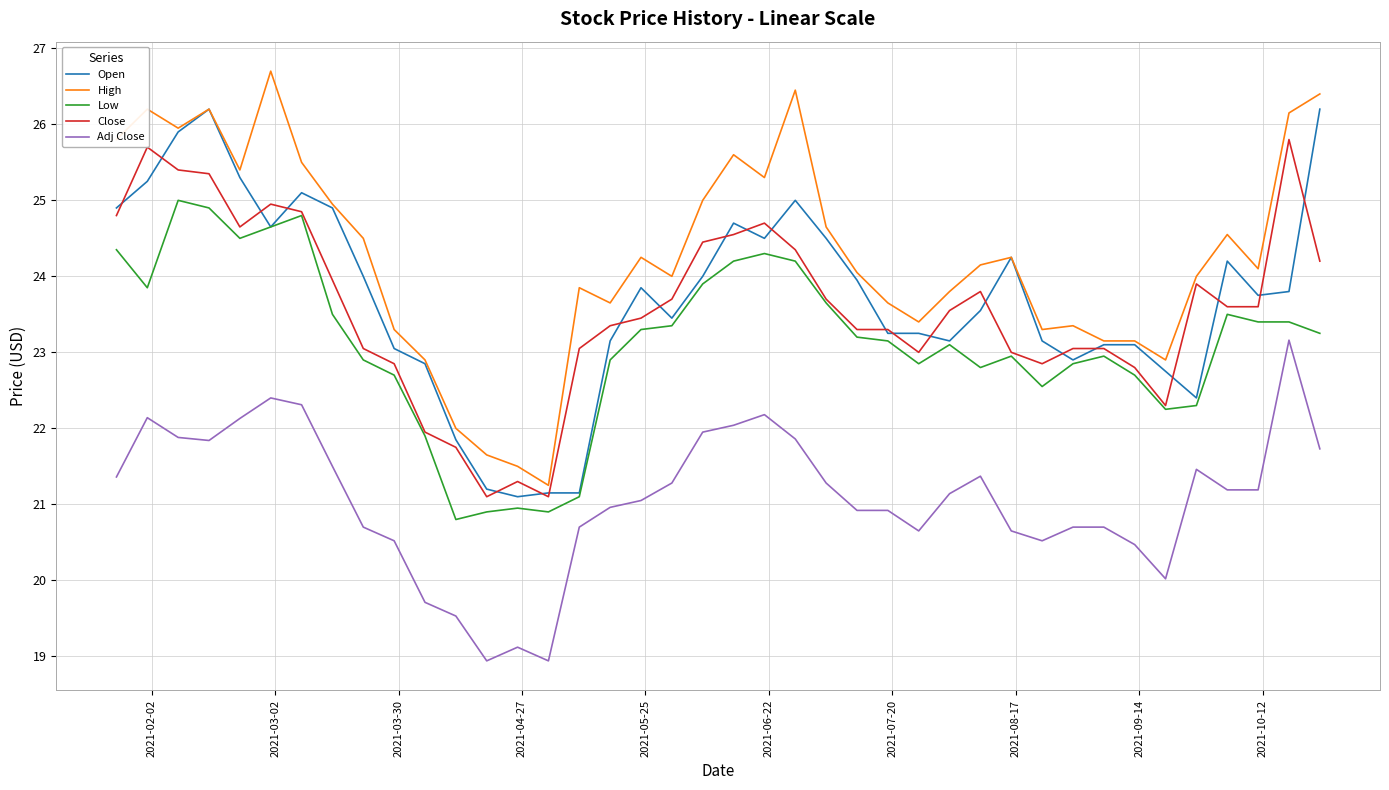

How many lines are shown in the chart?

5